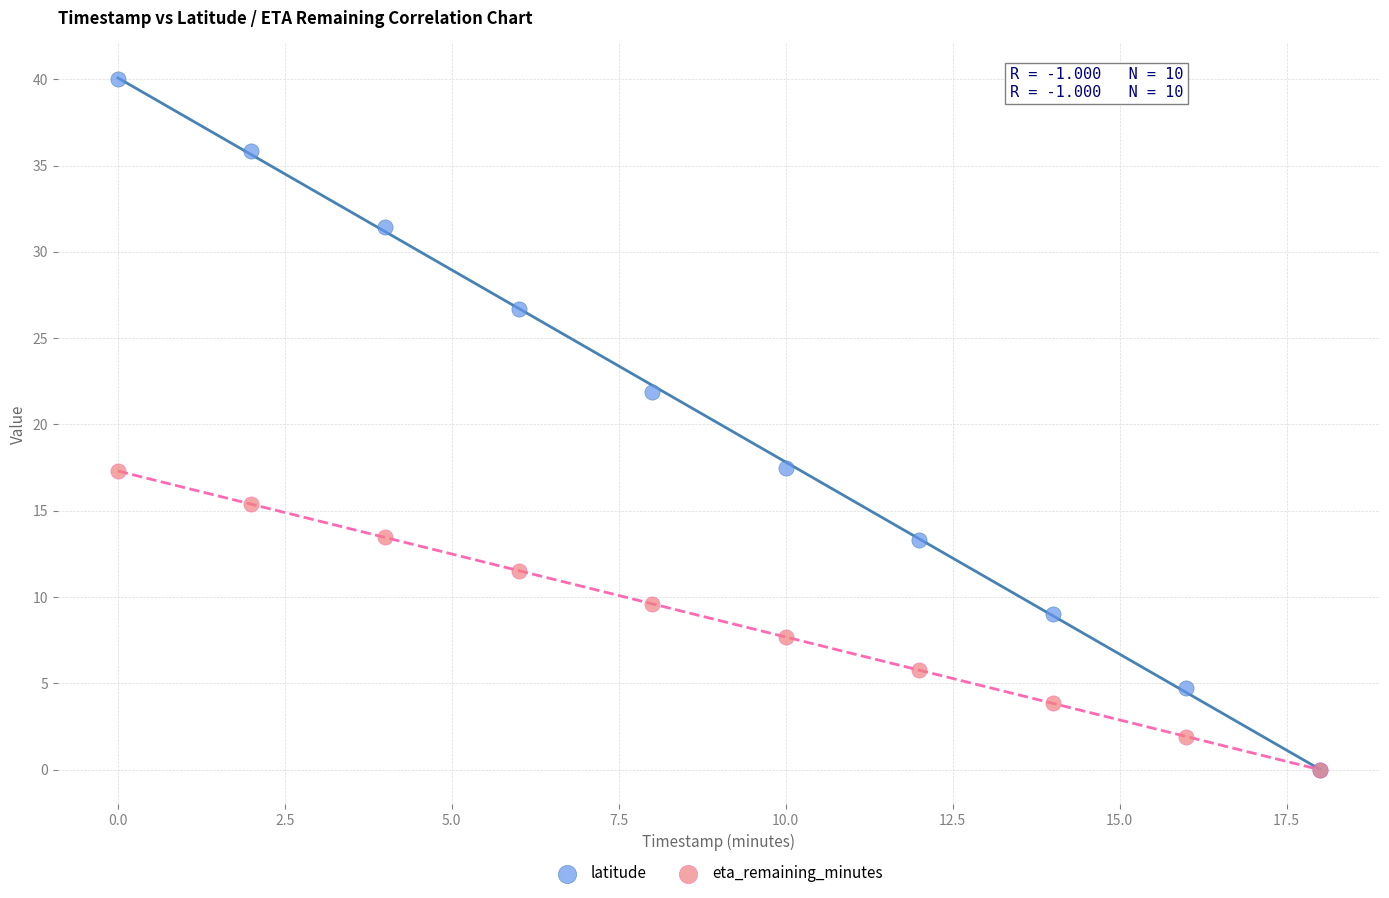

Which series reaches the maximum Y coordinate?

latitude